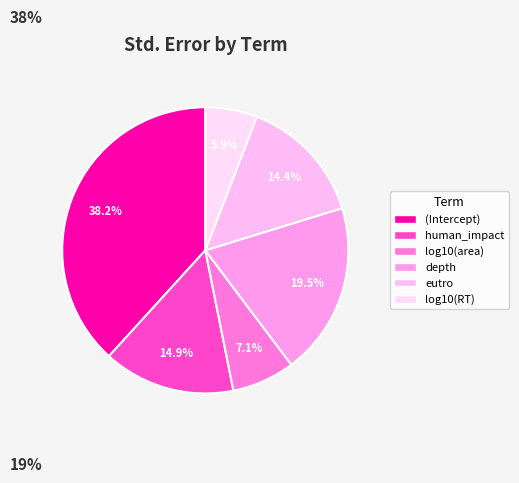

Is the sum of (Intercept) and depth greater than half?

Yes